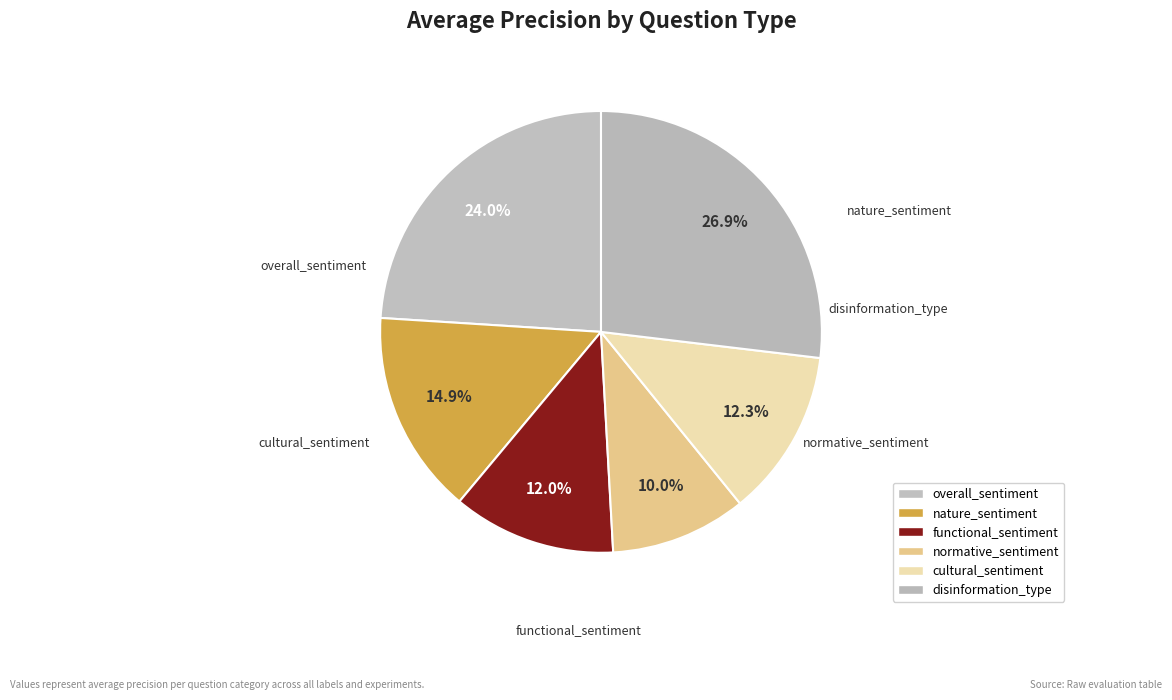

Approximately how many times larger is the value at overall_sentiment compared to functional_sentiment?

2.0